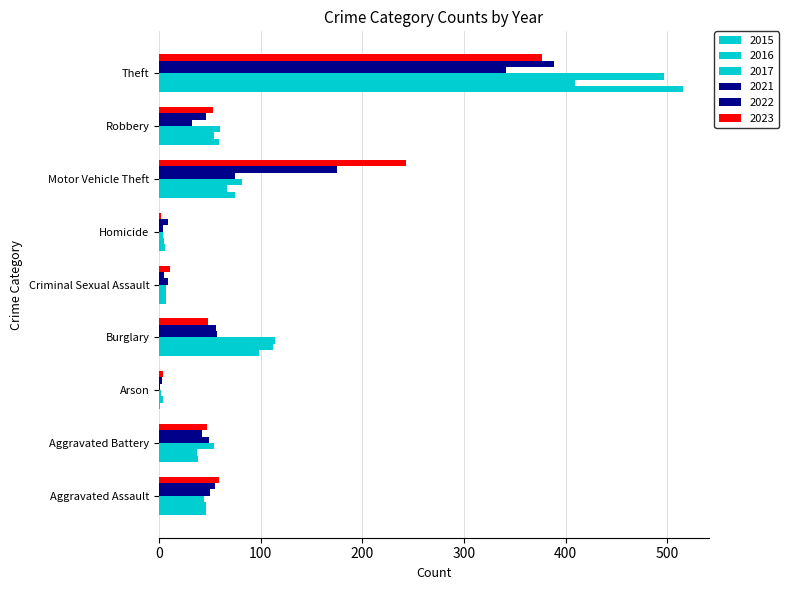

Reading right to left, what are all the values shown in this chart?

2015: Theft=515	Robbery=59	Motor Vehicle Theft=75	Homicide=6	Criminal Sexual Assault=7	Burglary=98	Arson=1	Aggravated Battery=38	Aggravated Assault=46
2016: Theft=409	Robbery=54	Motor Vehicle Theft=67	Homicide=5	Criminal Sexual Assault=7	Burglary=112	Arson=4	Aggravated Battery=37	Aggravated Assault=46
2017: Theft=497	Robbery=60	Motor Vehicle Theft=82	Homicide=4	Criminal Sexual Assault=7	Burglary=114	Arson=2	Aggravated Battery=54	Aggravated Assault=44
2021: Theft=341	Robbery=32	Motor Vehicle Theft=75	Homicide=4	Criminal Sexual Assault=9	Burglary=57	Arson=1	Aggravated Battery=49	Aggravated Assault=50
2022: Theft=388	Robbery=46	Motor Vehicle Theft=175	Homicide=9	Criminal Sexual Assault=5	Burglary=56	Arson=3	Aggravated Battery=42	Aggravated Assault=55
2023: Theft=377	Robbery=53	Motor Vehicle Theft=243	Homicide=2	Criminal Sexual Assault=11	Burglary=48	Arson=4	Aggravated Battery=47	Aggravated Assault=59